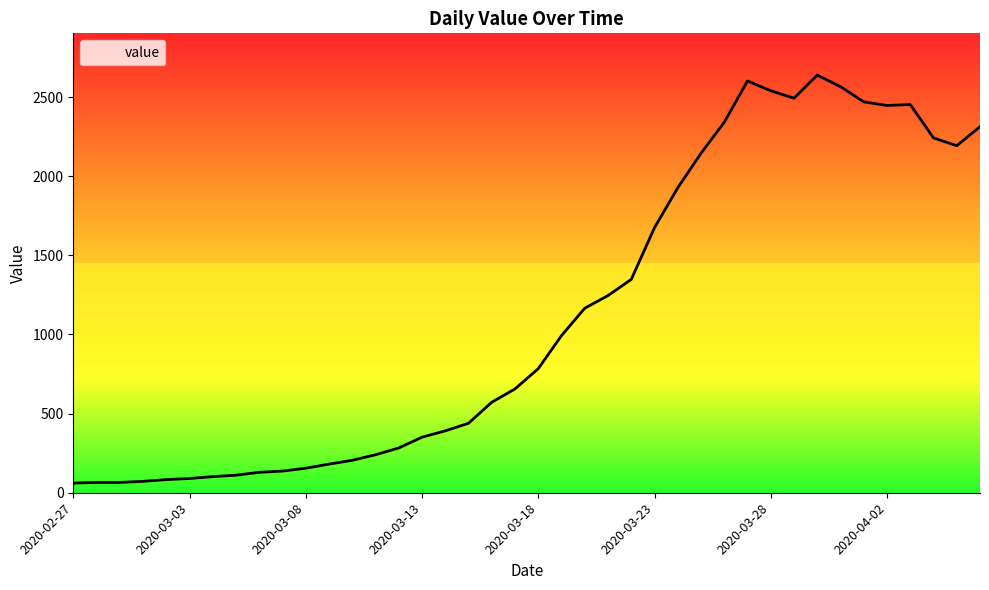

What is the smallest value displayed?

61